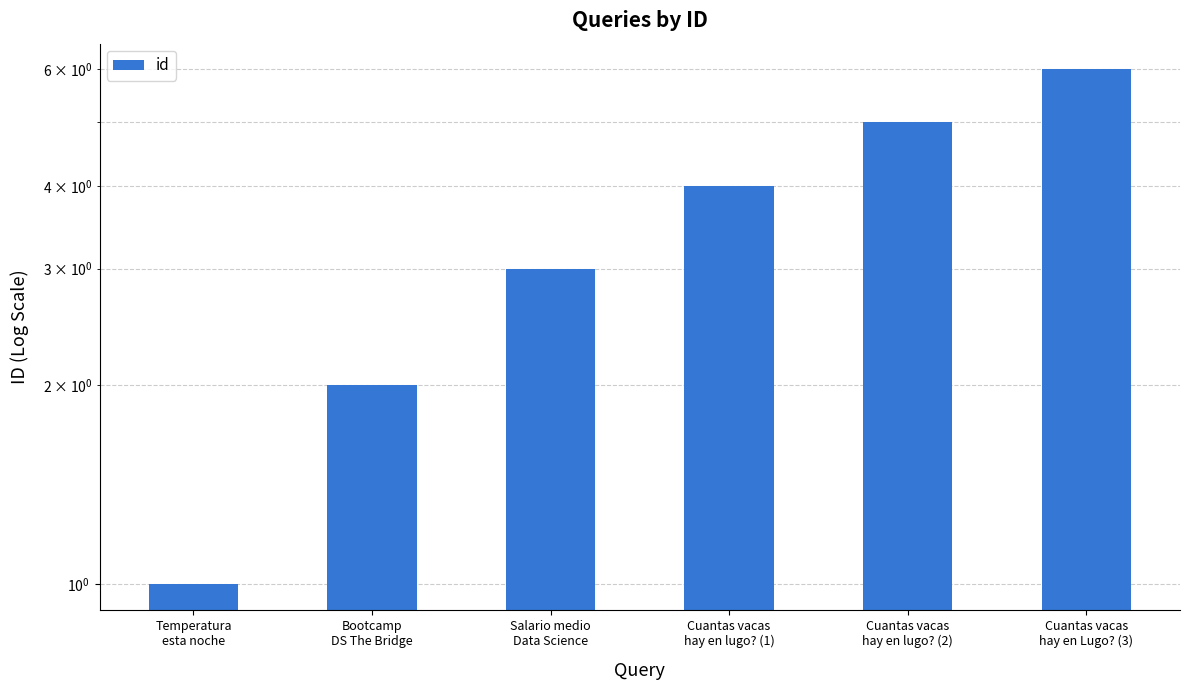

Rank the categories by value from highest to lowest.

Cuantas vacas
hay en Lugo? (3), Cuantas vacas
hay en lugo? (2), Cuantas vacas
hay en lugo? (1), Salario medio
Data Science, Bootcamp
DS The Bridge, Temperatura
esta noche